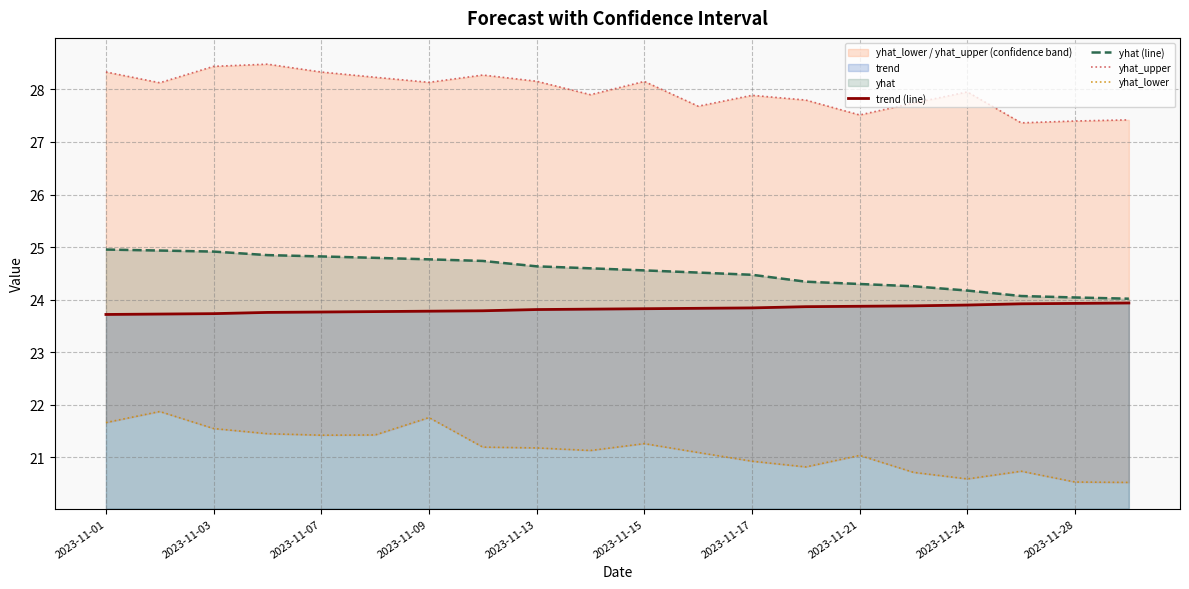

Reading left to right, what are all the values shown in this chart?

trend (line): 23.7	23.7	23.7	23.8	23.8	23.8	23.8	23.8	23.8	23.8	23.8	23.8	23.8	23.9	23.9	23.9	23.9	23.9	23.9	23.9
yhat (line): 25.0	24.9	24.9	24.8	24.8	24.8	24.8	24.7	24.6	24.6	24.6	24.5	24.5	24.3	24.3	24.3	24.2	24.1	24.0	24.0
yhat_upper: 28.3	28.1	28.4	28.5	28.3	28.2	28.1	28.3	28.2	27.9	28.2	27.7	27.9	27.8	27.5	27.7	28.0	27.4	27.4	27.4
yhat_lower: 21.7	21.9	21.5	21.4	21.4	21.4	21.8	21.2	21.2	21.1	21.3	21.1	20.9	20.8	21.0	20.7	20.6	20.7	20.5	20.5